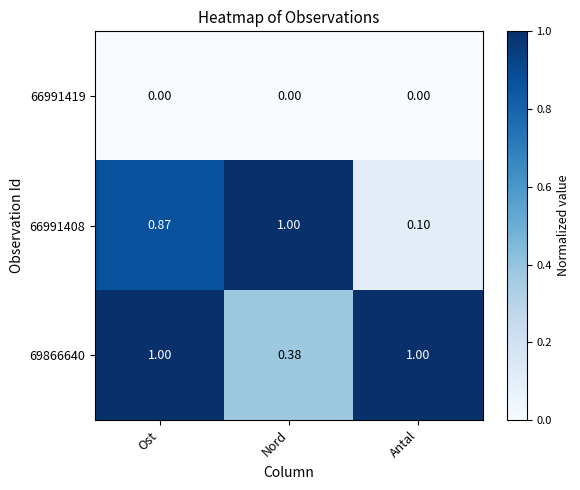

At Ost, list the series in order from smallest to largest.

66991419, 66991408, 69866640